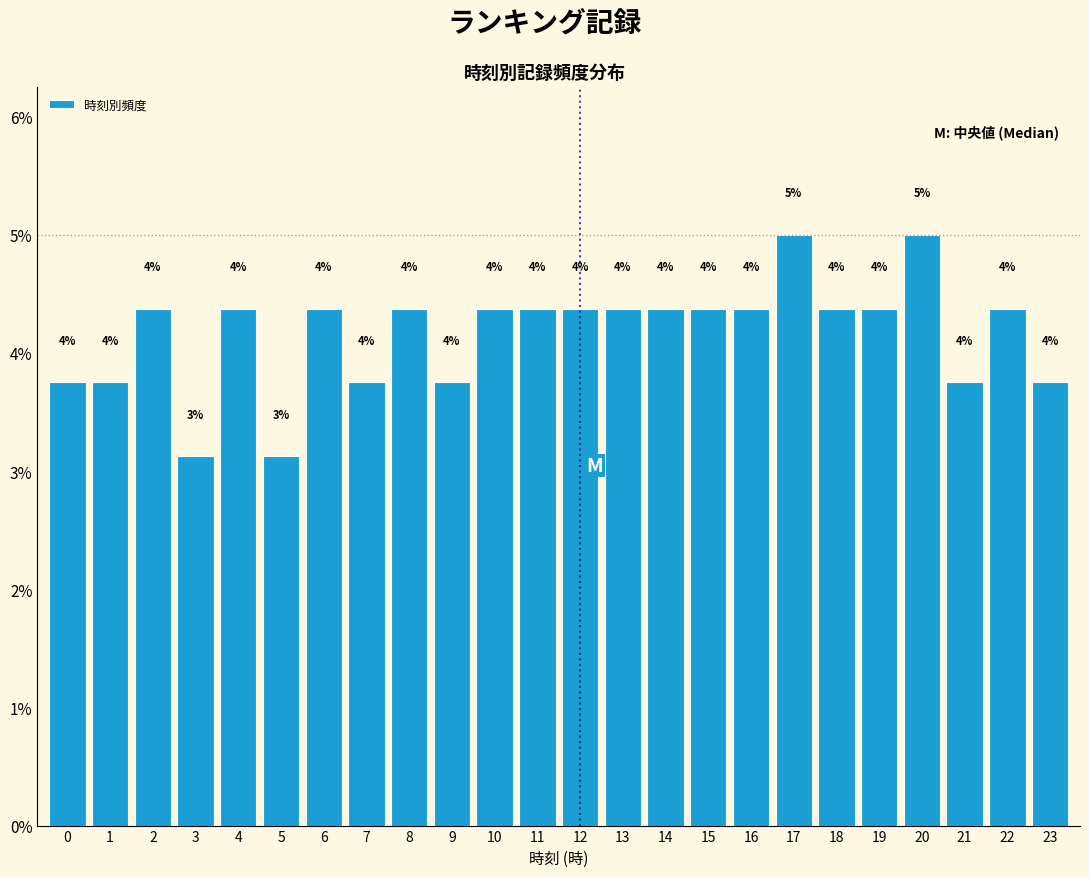

How many bars are there in total?

24